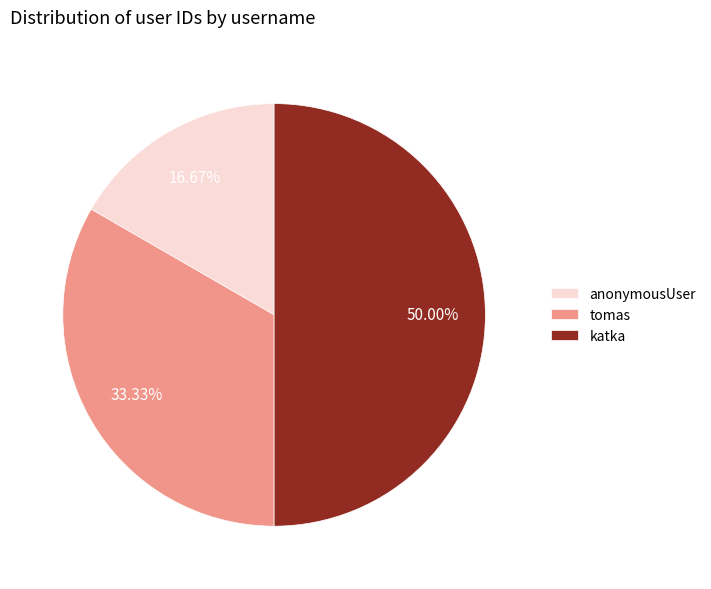

Count the number of slices in the pie.

3